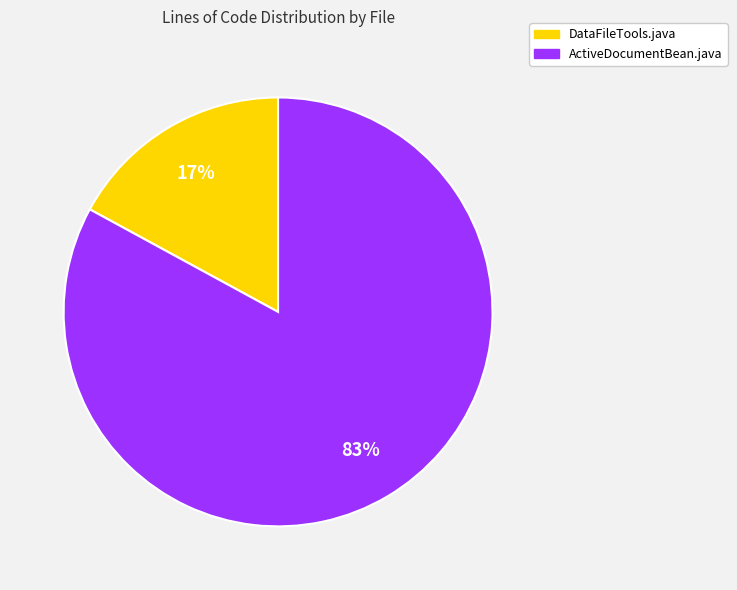

What is the ratio of the value at DataFileTools.java to the value at ActiveDocumentBean.java?

0.2